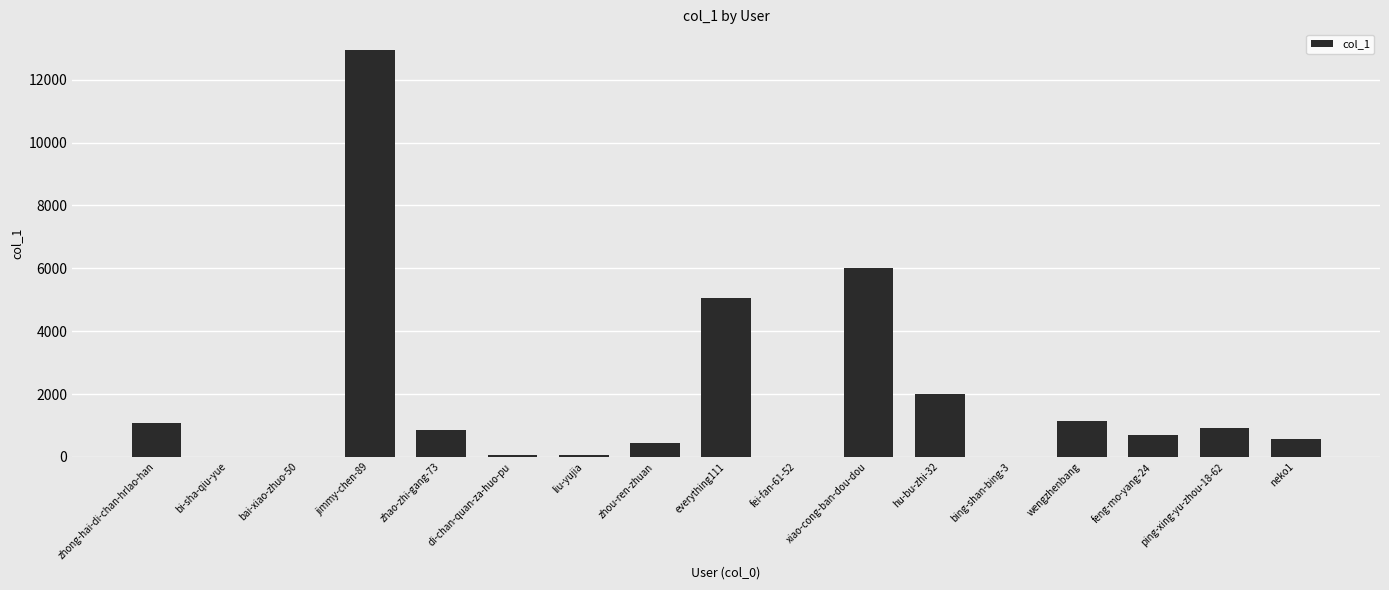

What is the maximum value shown in the chart?

12955